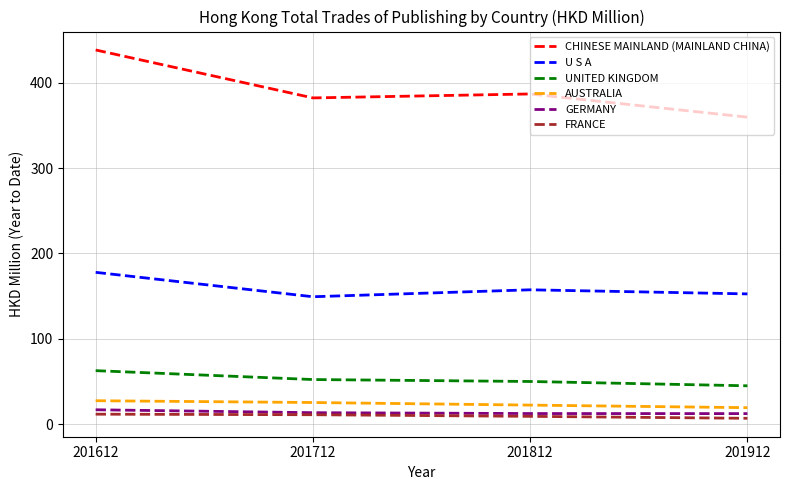

True or false: GERMANY and CHINESE MAINLAND (MAINLAND CHINA) cross at least once.

False